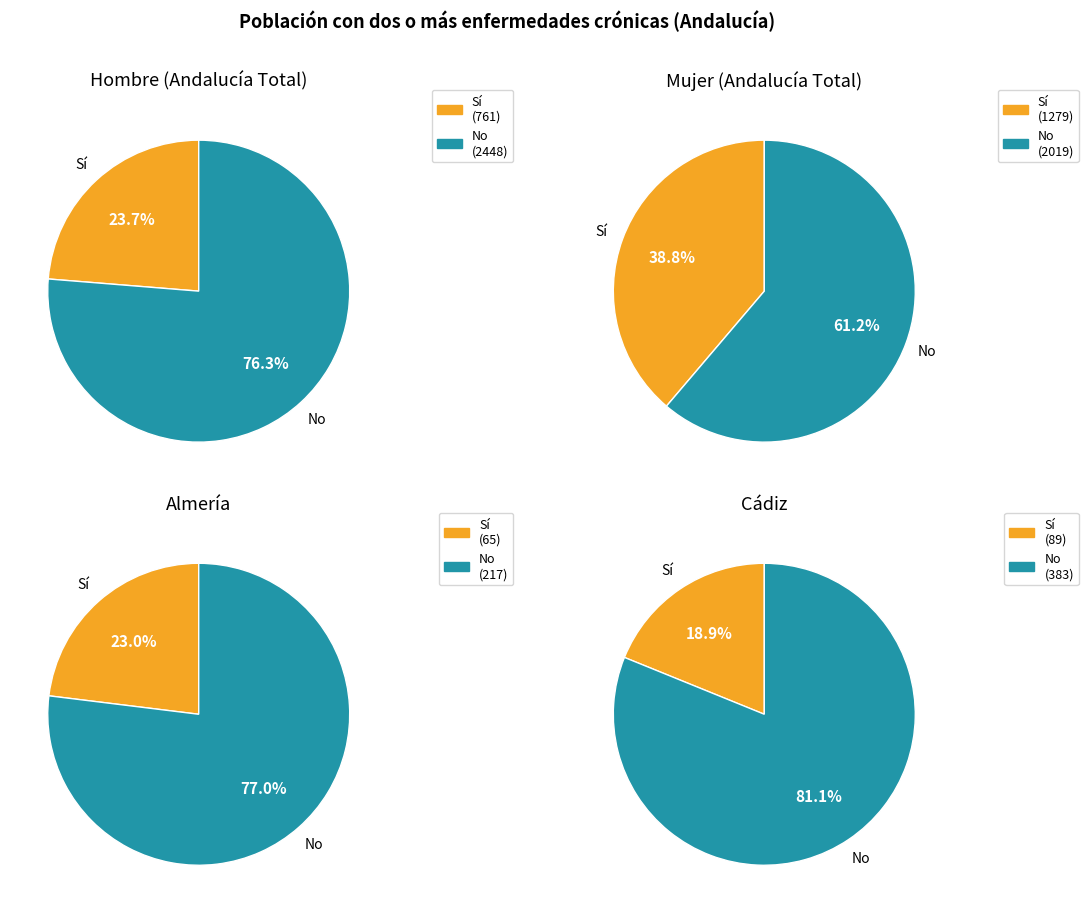

How many segments does this pie chart have?

8